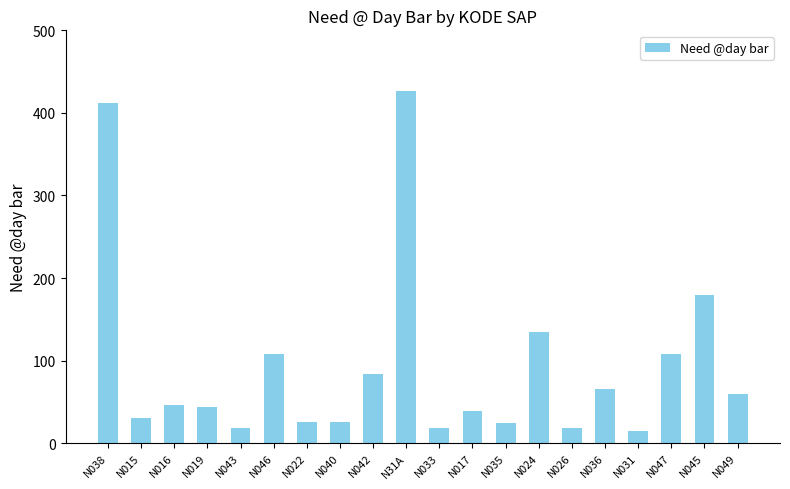

At which label does the data first exceed 46?

N038